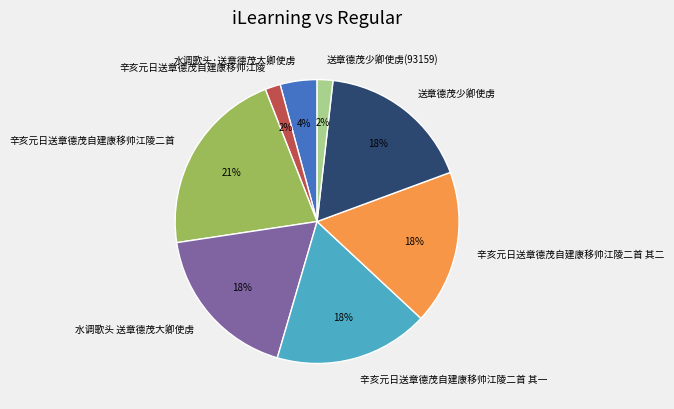

To the nearest percent, what is the average slice percentage?

12%